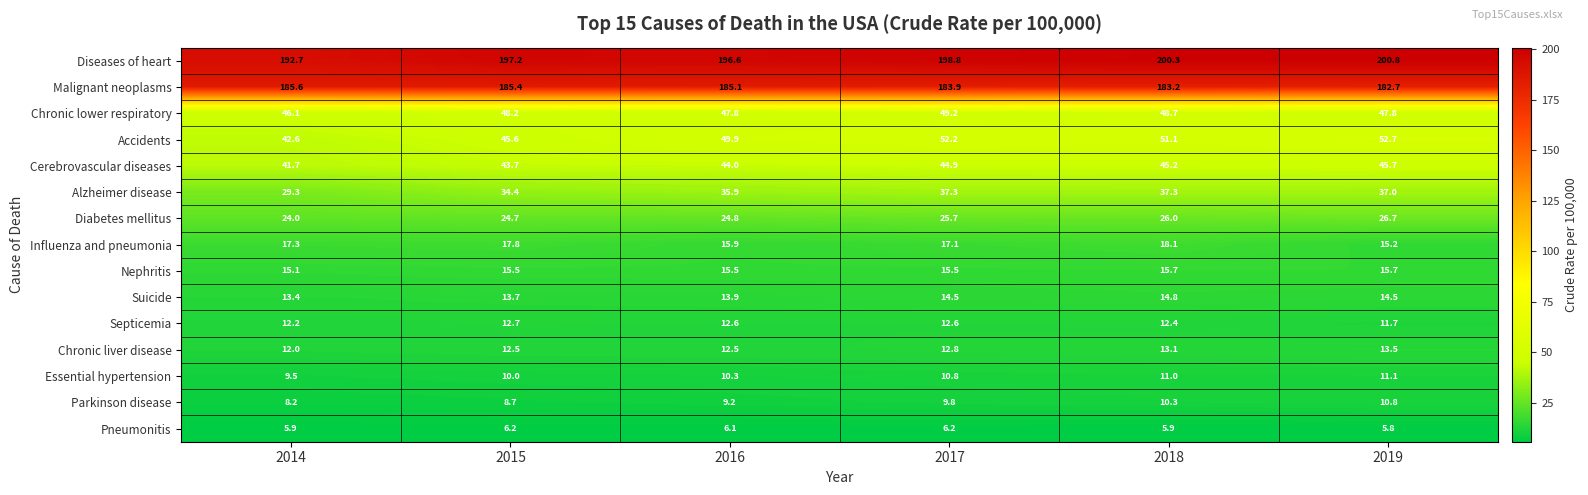

Is it true that Chronic lower respiratory equals 29.3 at 2018?

False